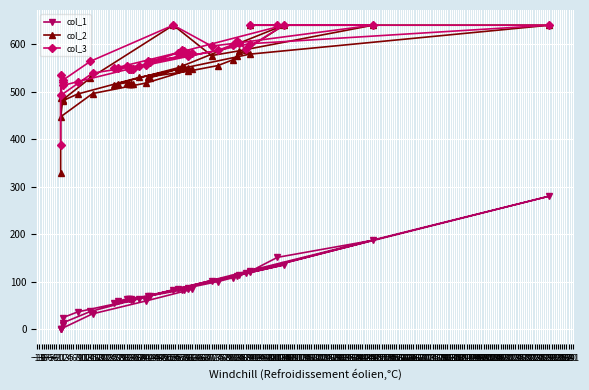

What are all the series names shown in the legend?

col_1, col_2, col_3